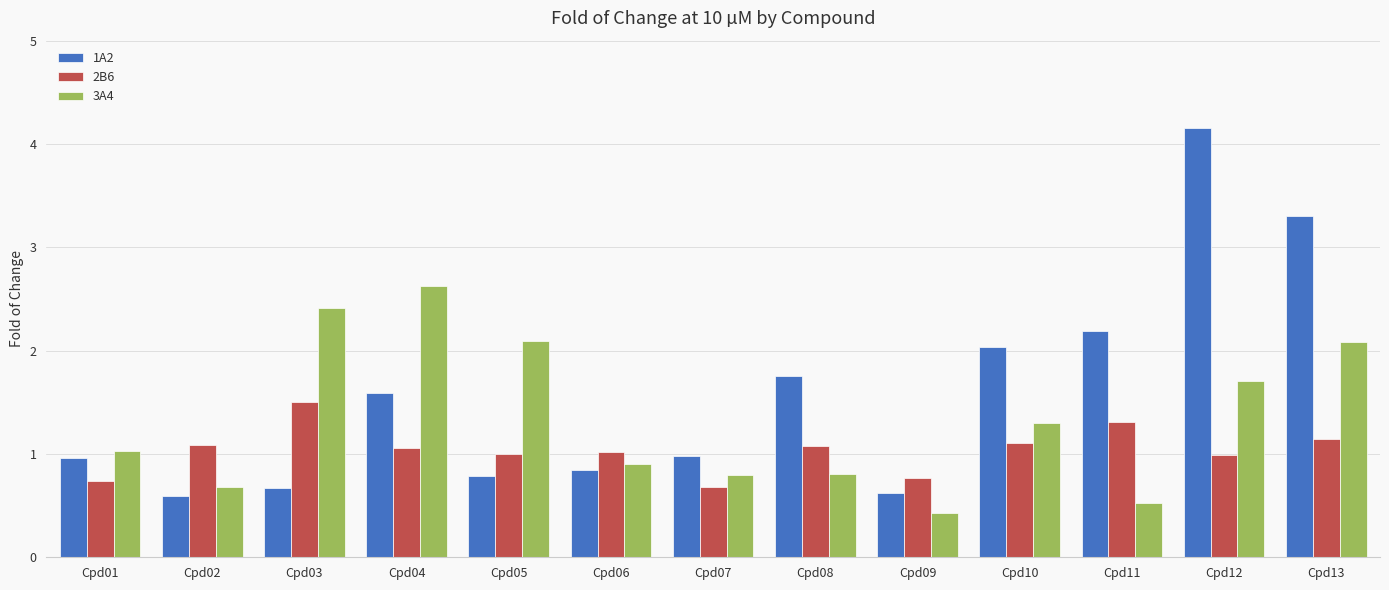

At which label does 1A2 reach its peak?

Cpd12